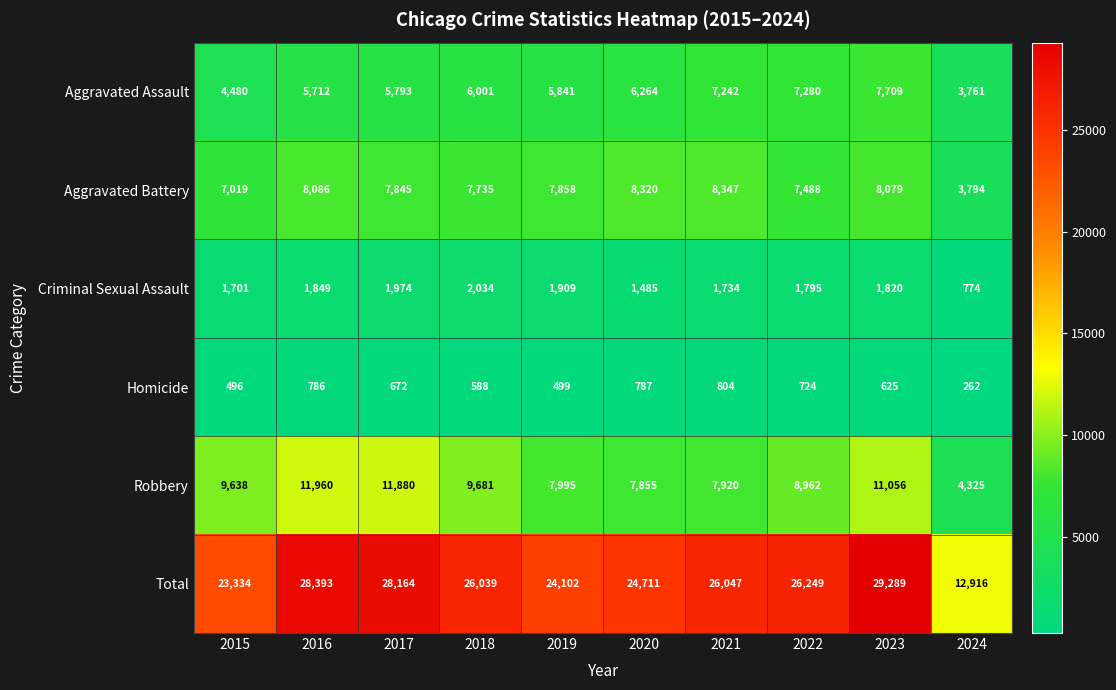

Which series has the largest total across all categories?

Total